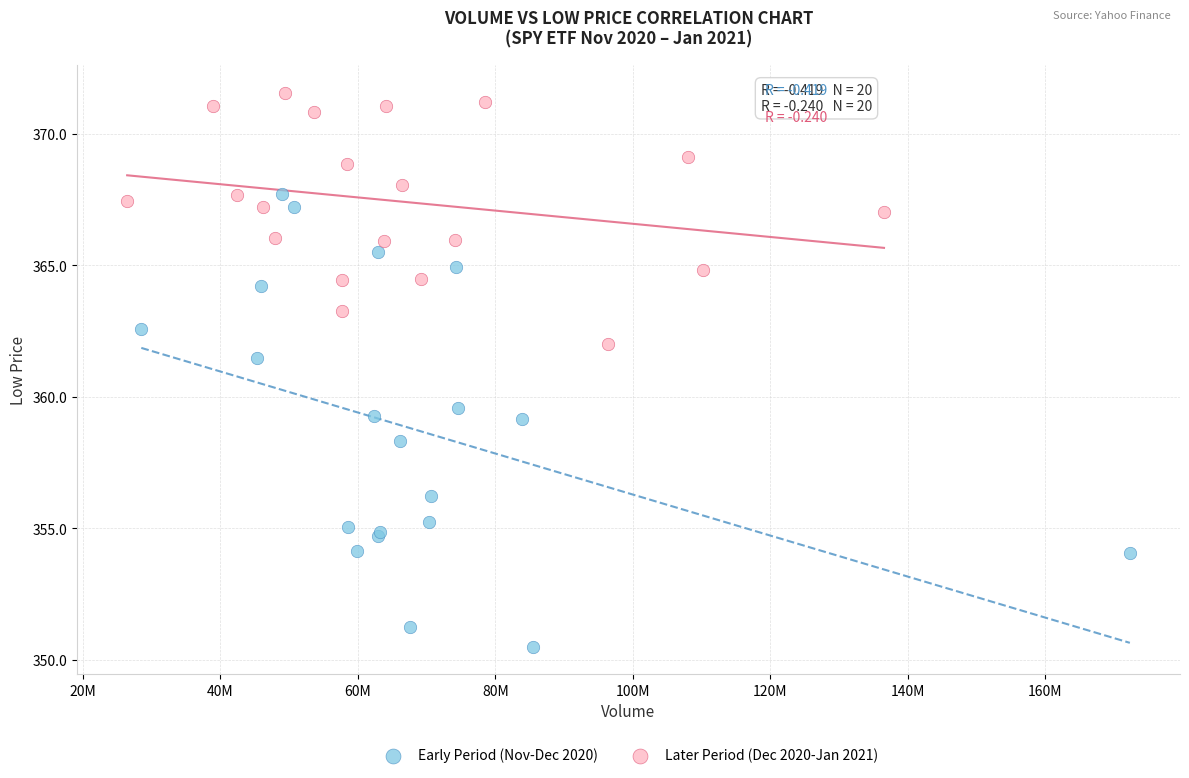

What are all the series names shown in the legend?

Early Period (Nov-Dec 2020), Later Period (Dec 2020-Jan 2021)